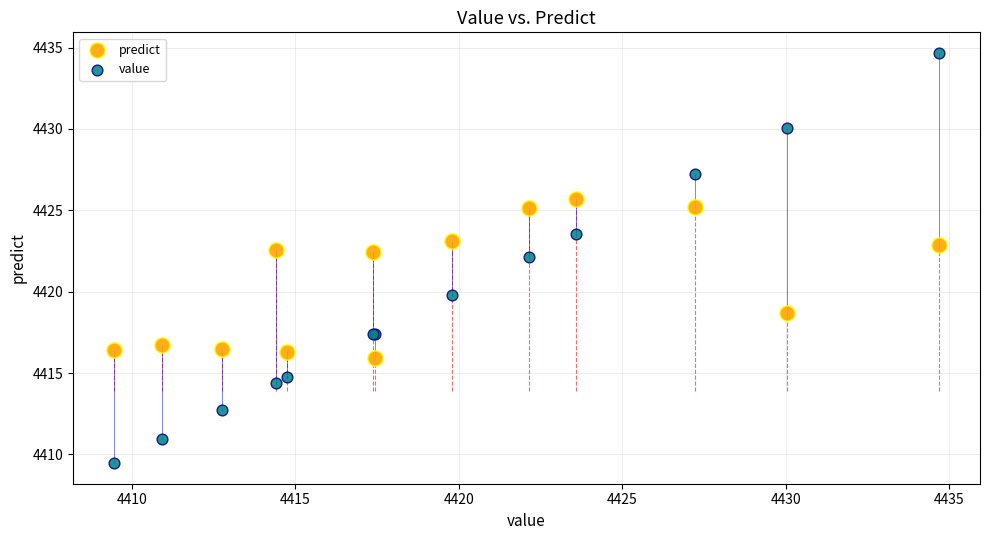

Which series has the largest Y range (max minus min)?

value